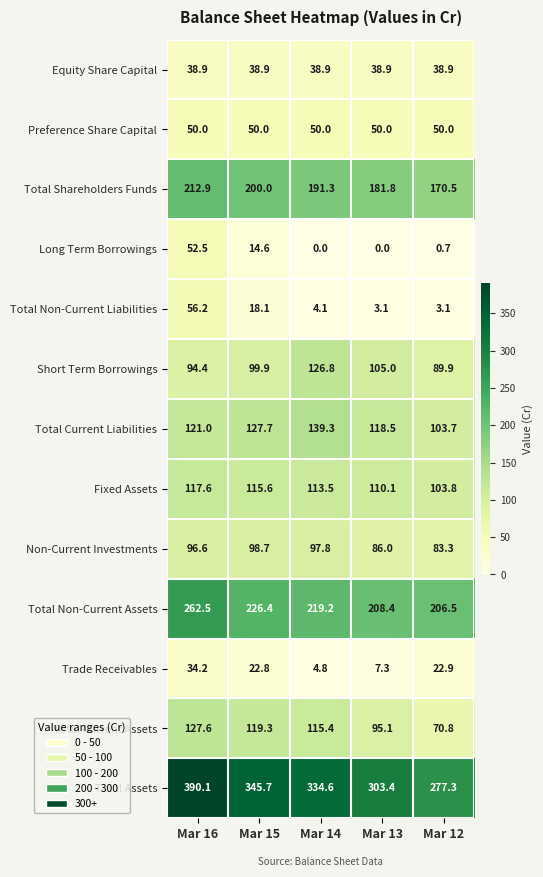

Which series changed the most between Mar 16 and Mar 12?

Total Assets